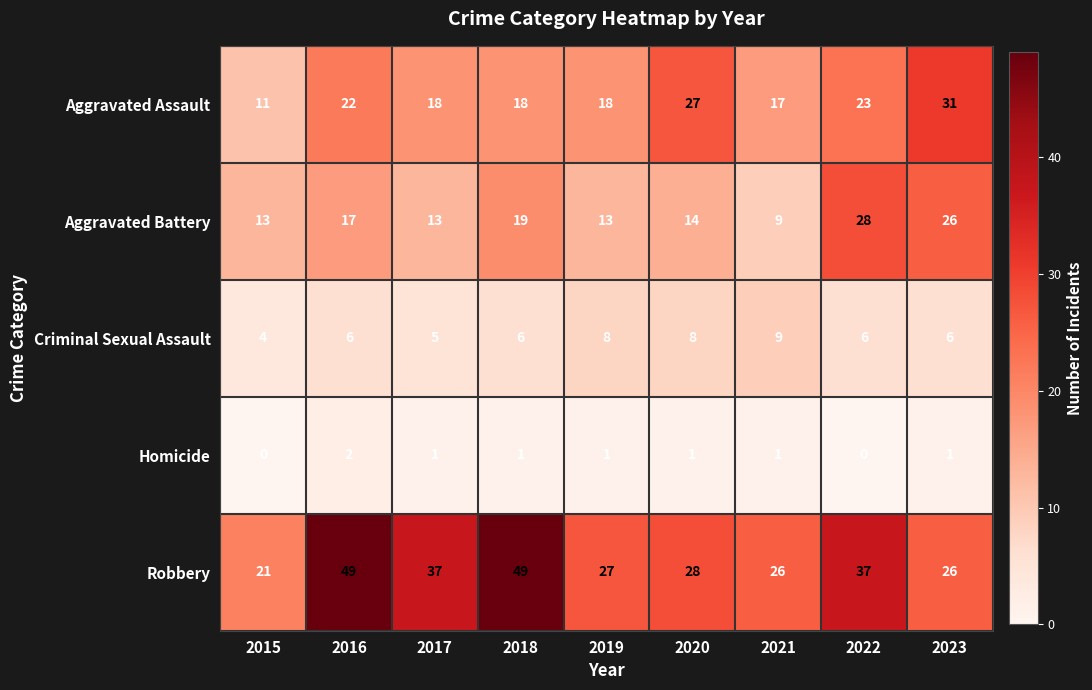

List the series in order of their peak value, highest first.

Robbery, Aggravated Assault, Aggravated Battery, Criminal Sexual Assault, Homicide